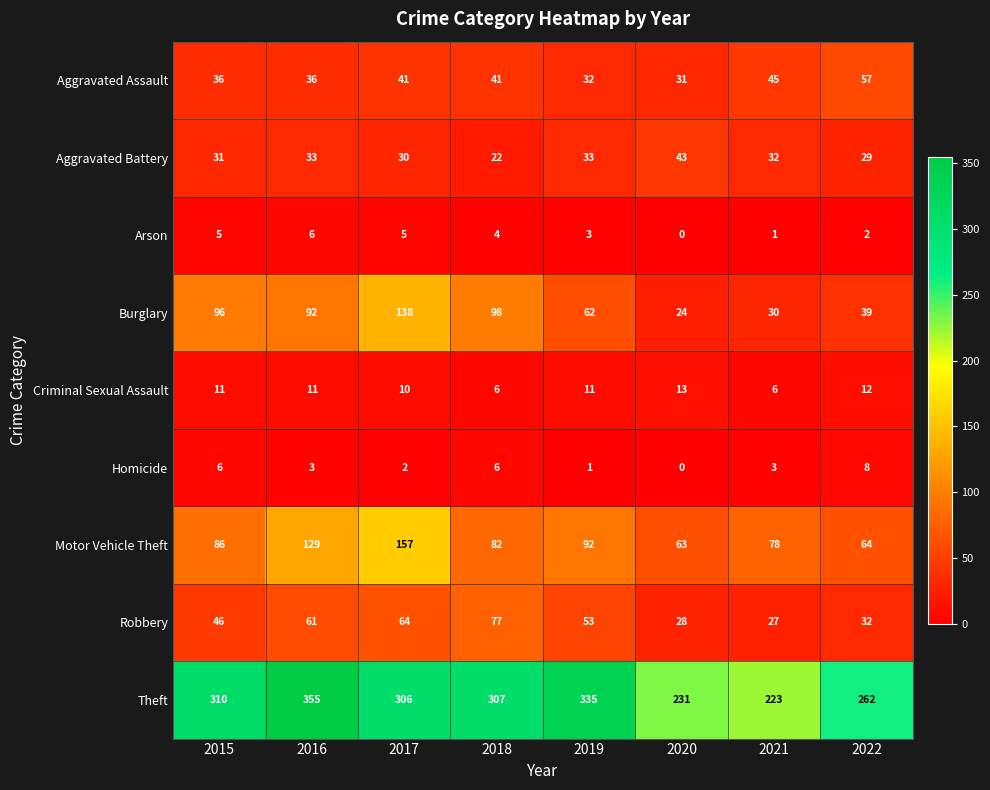

The value of Arson at 2019 is 2. True or false?

False